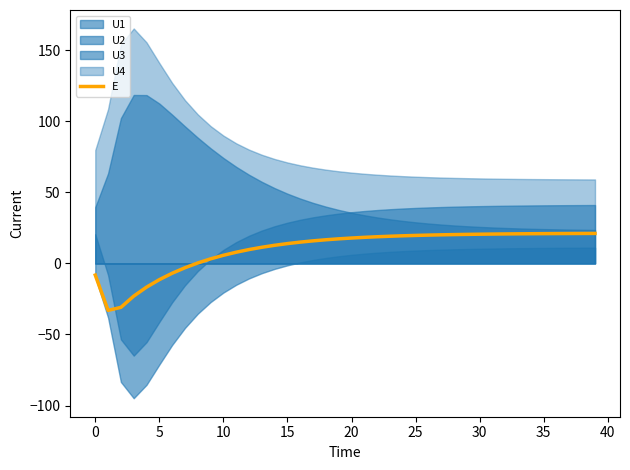

What is the difference between the maximum and second lowest values?

52.0